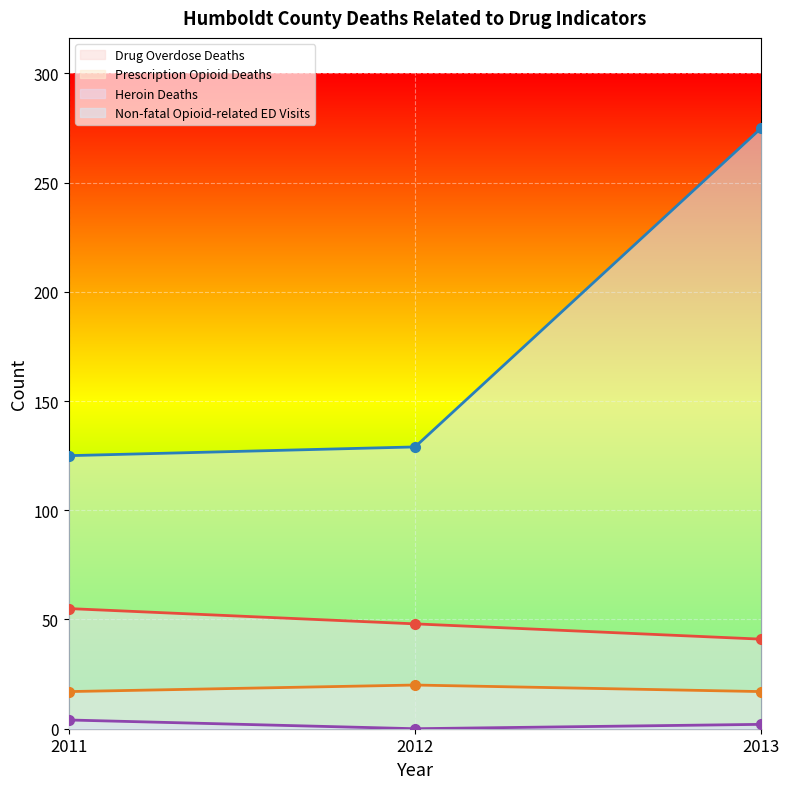

What is the value of the Drug Overdose Deaths point at the 2nd from the left?

48